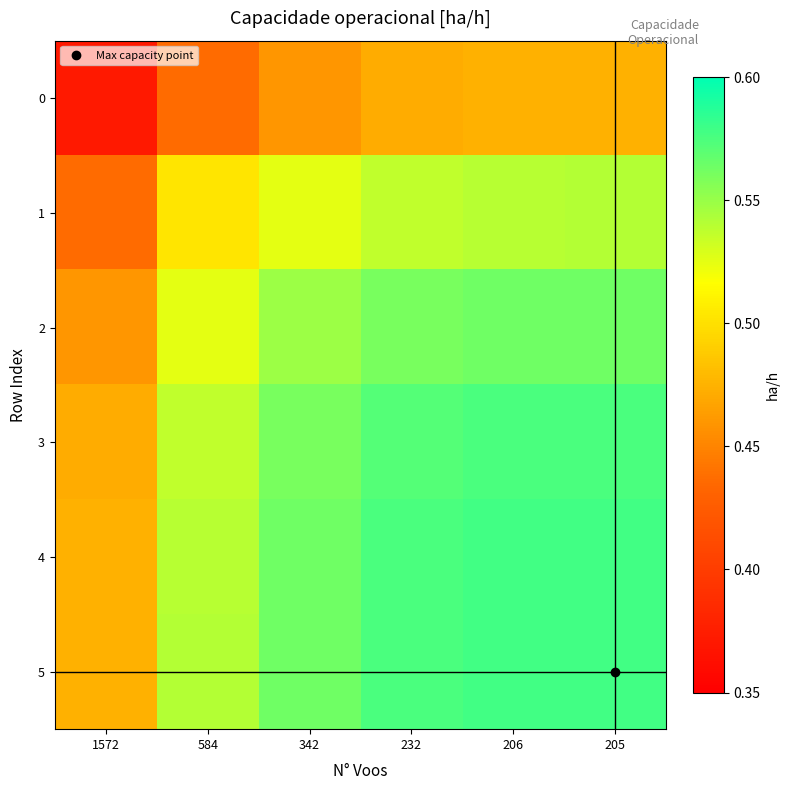

Reading left to right, what are all the values shown in this chart?

0: 1572=0.4	584=0.4	342=0.5	232=0.5	206=0.5	205=0.5
1: 1572=0.4	584=0.5	342=0.5	232=0.5	206=0.5	205=0.5
2: 1572=0.5	584=0.5	342=0.5	232=0.6	206=0.6	205=0.6
3: 1572=0.5	584=0.5	342=0.6	232=0.6	206=0.6	205=0.6
4: 1572=0.5	584=0.5	342=0.6	232=0.6	206=0.6	205=0.6
5: 1572=0.5	584=0.5	342=0.6	232=0.6	206=0.6	205=0.6